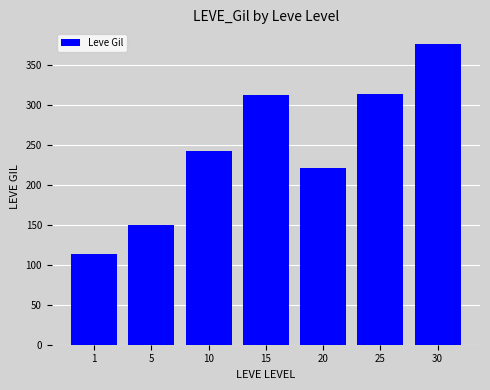

The chart shows a value of 312.0 at 15. True or false?

True